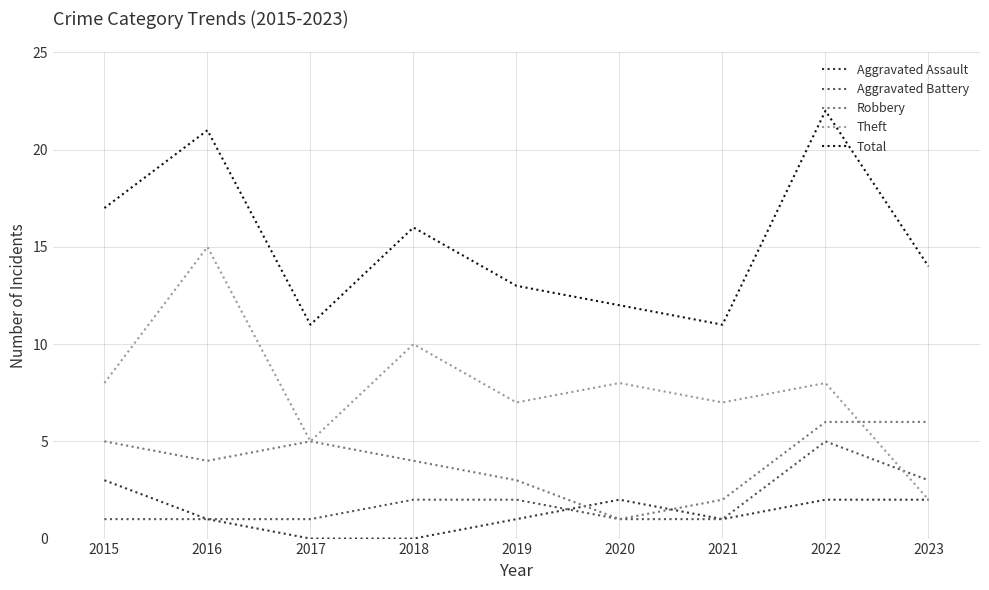

True or false: Aggravated Battery and Total cross at least once.

False